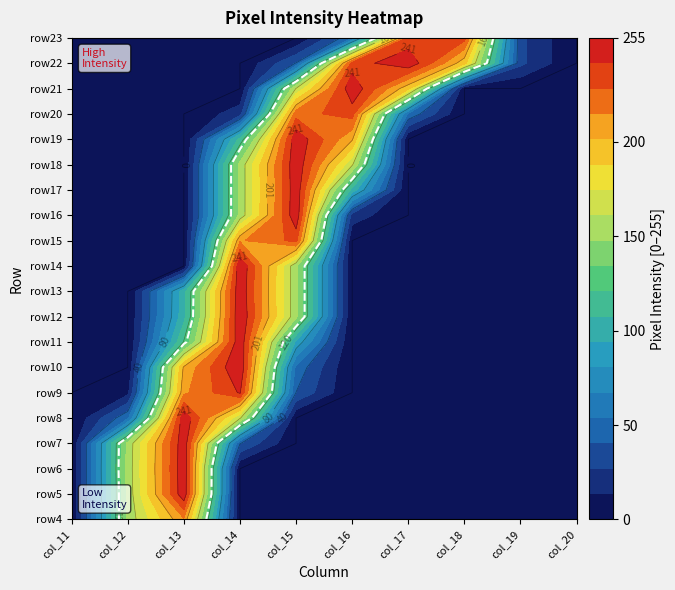

At which category is the sum across all series the highest?

14